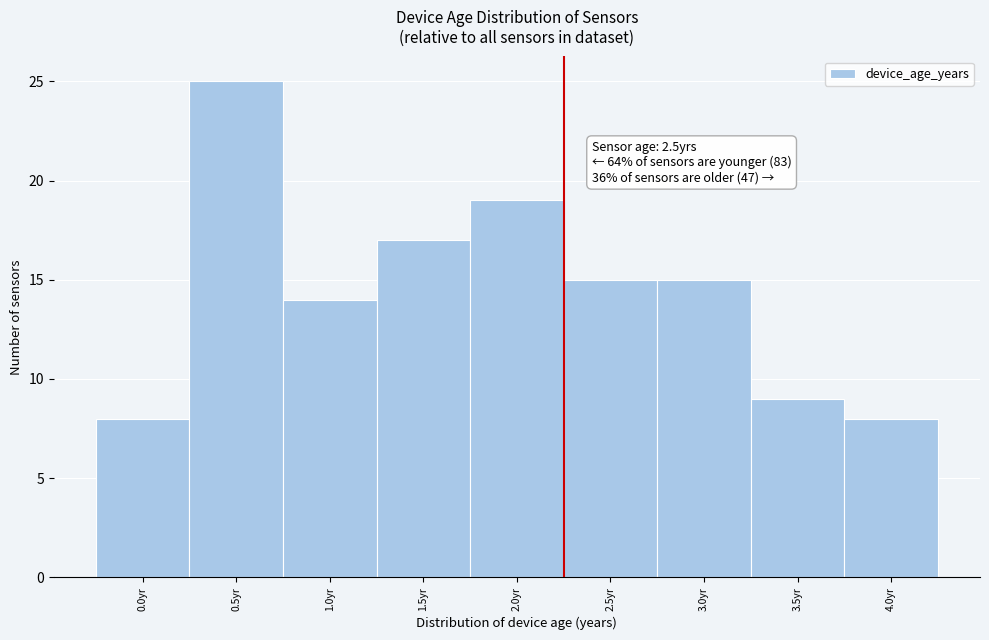

Reading right to left, list all the values displayed in this chart.

4.0yr=8	3.5yr=9	3.0yr=15	2.5yr=15	2.0yr=19	1.5yr=17	1.0yr=14	0.5yr=25	0.0yr=8